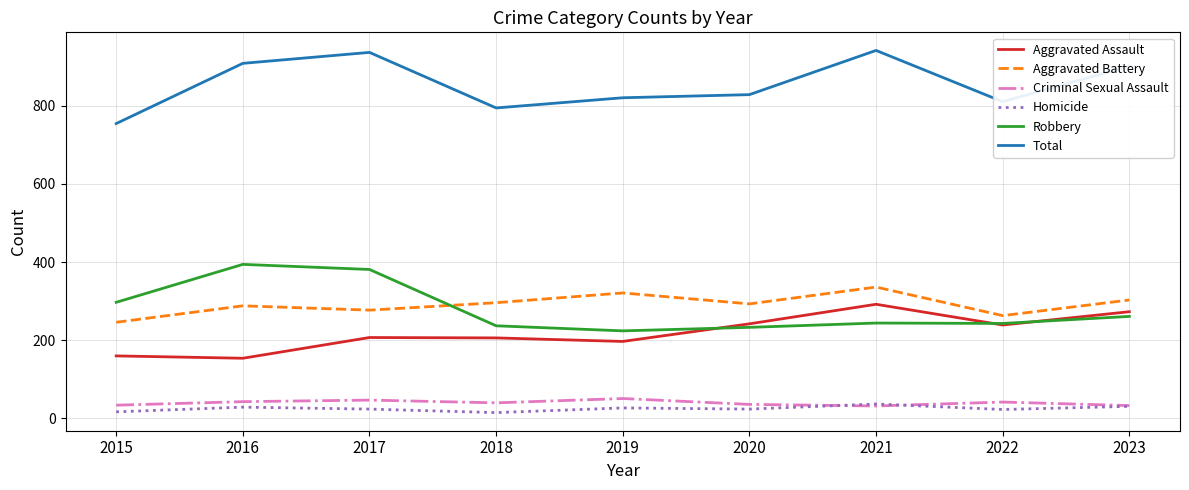

What is the minimum value shown in the chart?

15